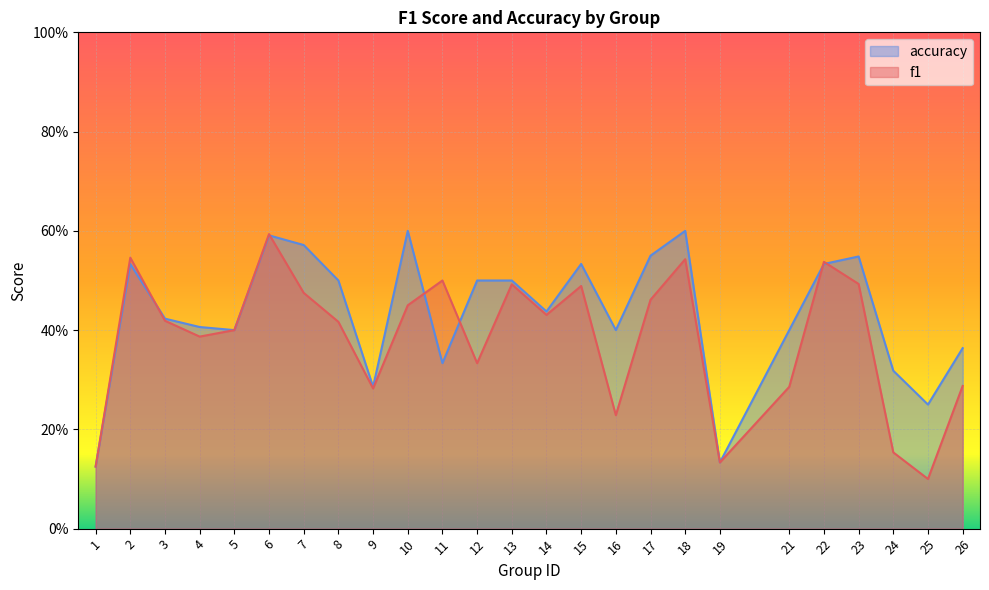

How many interior local peaks does the accuracy series have?

6